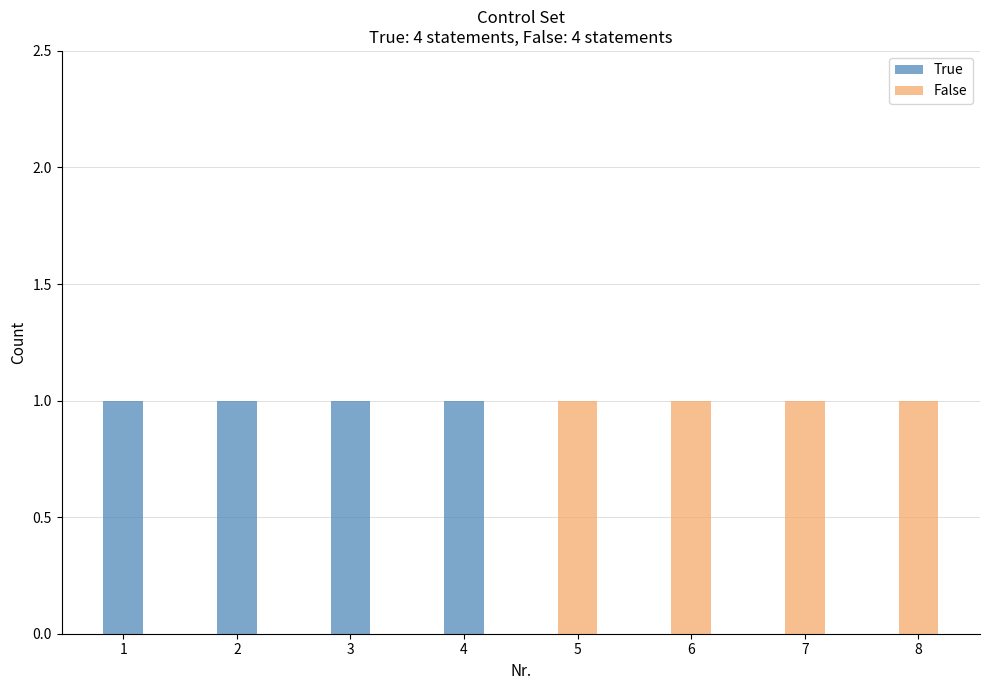

Which series has the largest total across all categories?

False